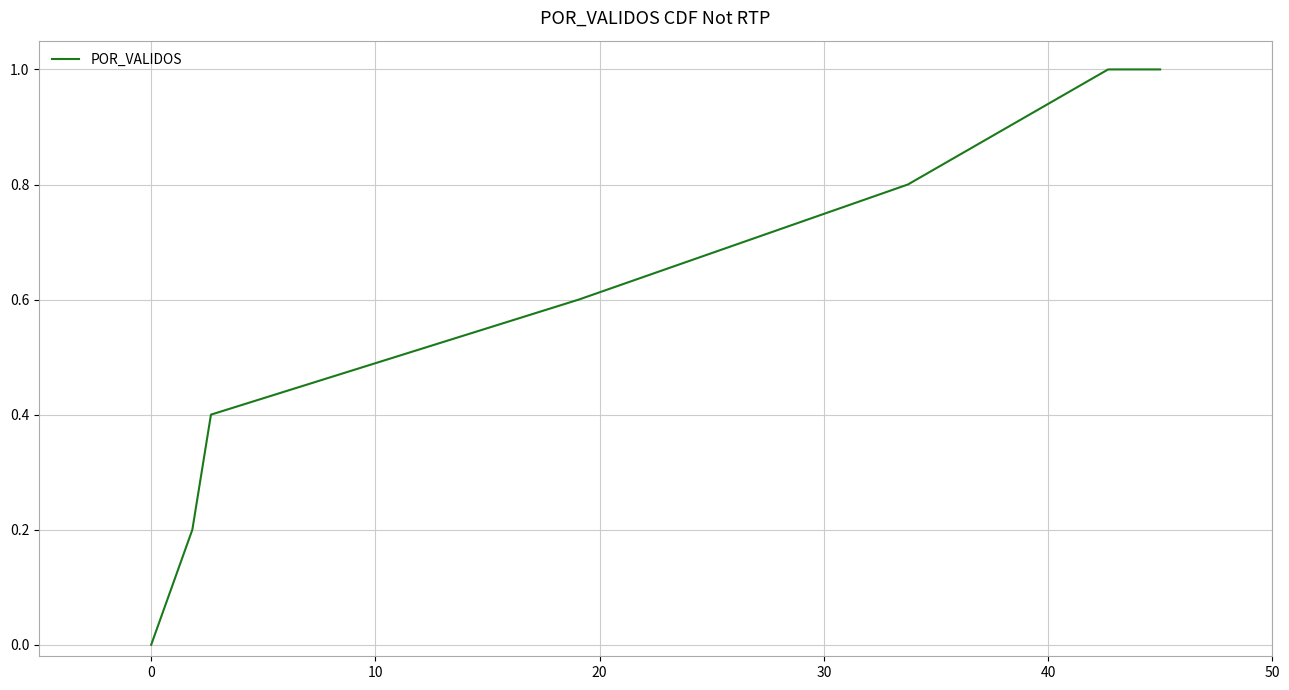

What is the difference between the second highest and second lowest values?

0.8